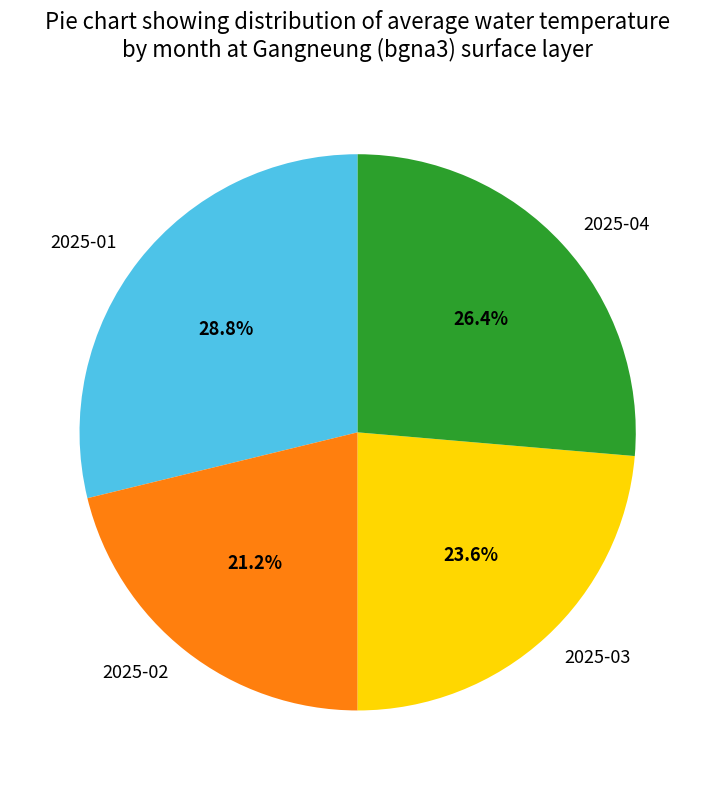

To the nearest percent, what percentage of the pie is 2025-01?

29%